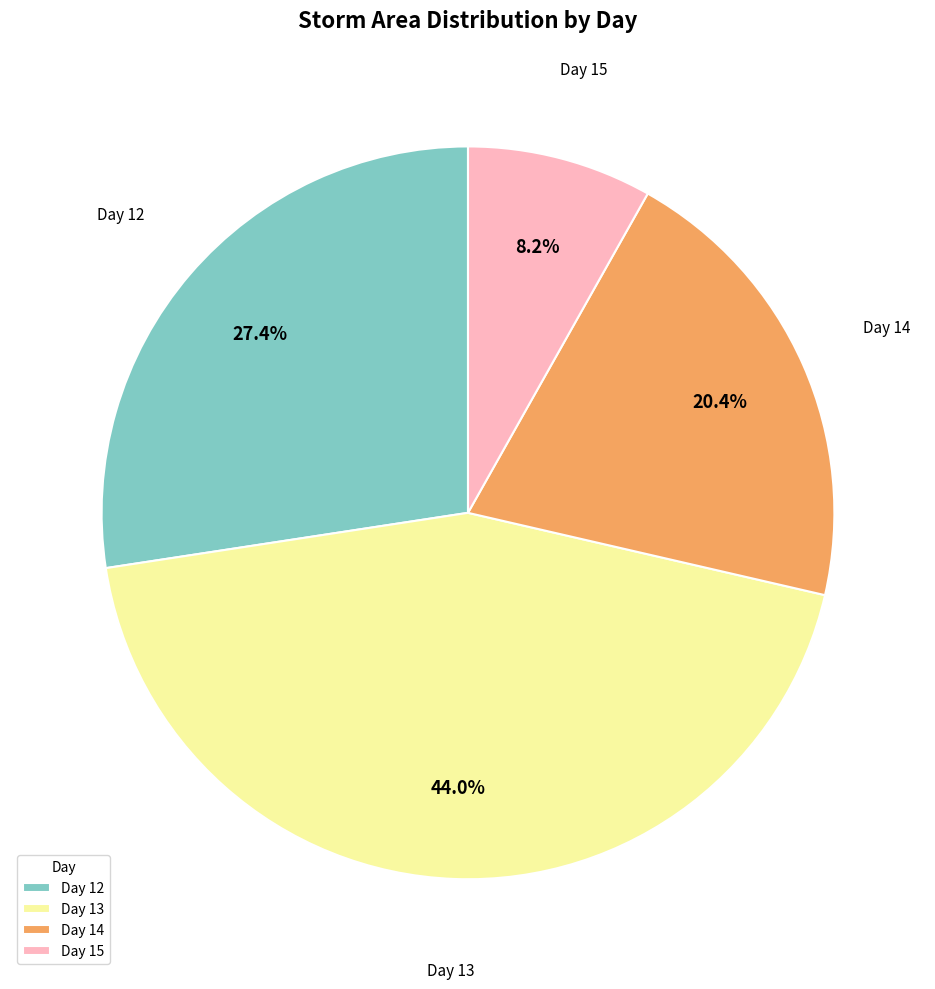

Which slice is the largest?

Day 13